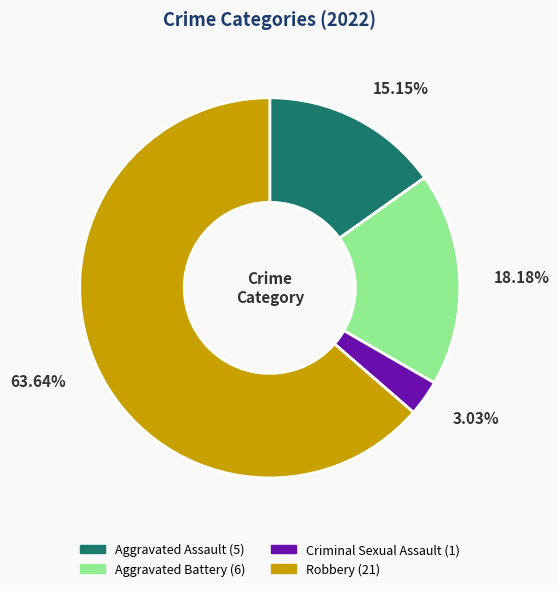

To the nearest percent, what is the difference between the largest and smallest slice percentages?

61%